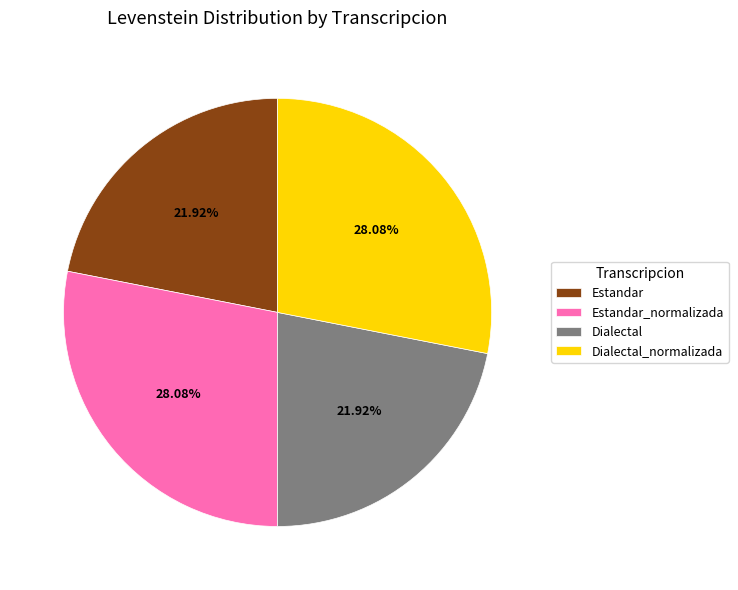

How many slices are in this pie chart?

4